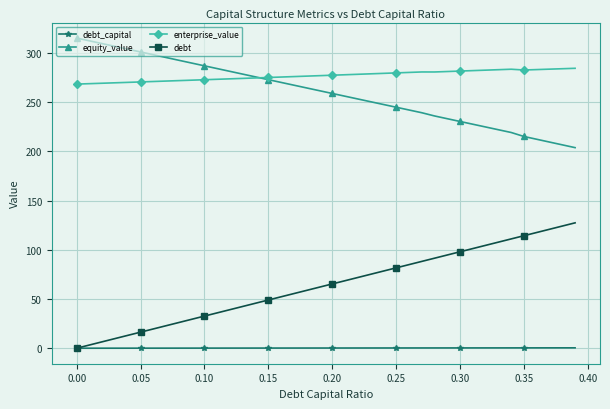

How many times do enterprise_value and equity_value cross each other?

1